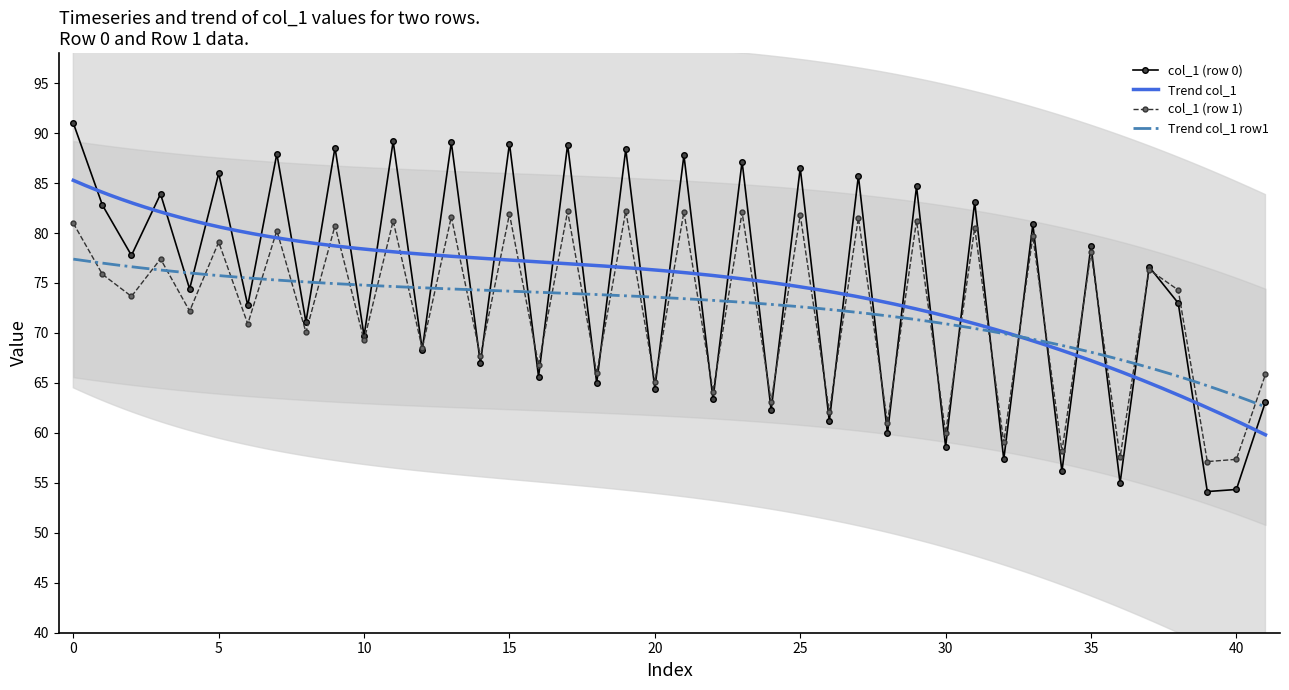

Which series has the widest spread of values?

col_1